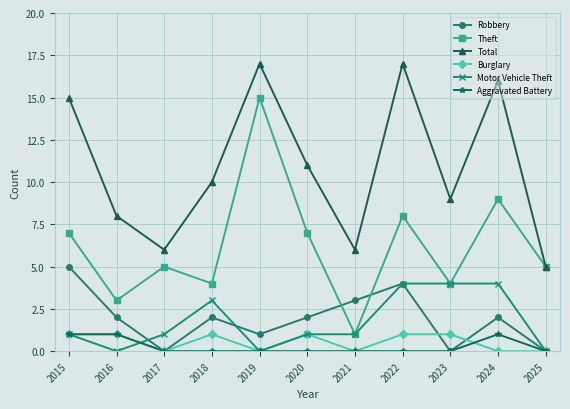

Reading left to right, what are all the values shown in this chart?

Robbery: 2015=5	2016=2	2017=0	2018=2	2019=1	2020=2	2021=3	2022=4	2023=0	2024=2	2025=0
Theft: 2015=7	2016=3	2017=5	2018=4	2019=15	2020=7	2021=1	2022=8	2023=4	2024=9	2025=5
Total: 2015=15	2016=8	2017=6	2018=10	2019=17	2020=11	2021=6	2022=17	2023=9	2024=16	2025=5
Burglary: 2015=1	2016=1	2017=0	2018=1	2019=0	2020=1	2021=0	2022=1	2023=1	2024=0	2025=0
Motor Vehicle Theft: 2015=1	2016=0	2017=1	2018=3	2019=0	2020=1	2021=1	2022=4	2023=4	2024=4	2025=0
Aggravated Battery: 2015=1	2016=1	2017=0	2018=0	2019=0	2020=0	2021=0	2022=0	2023=0	2024=1	2025=0